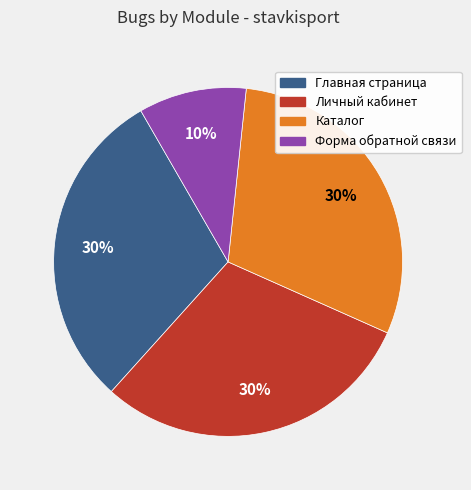

What percentage is the Каталог slice, to the nearest percent?

30%